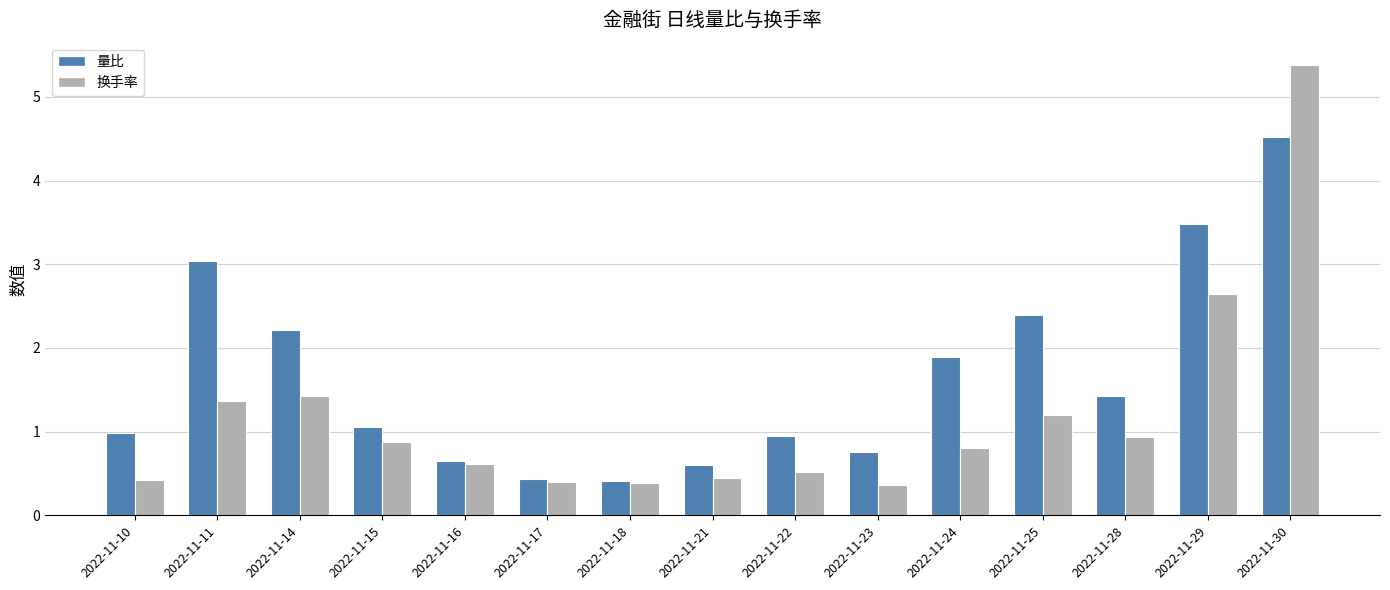

What is the greatest value displayed?

5.4